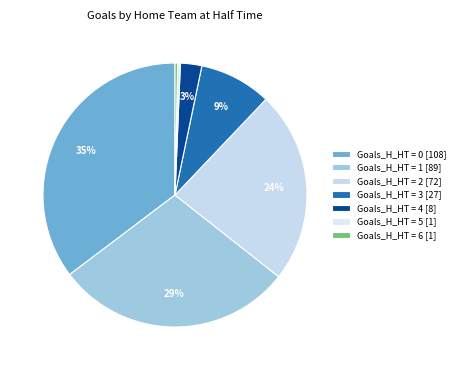

To the nearest percent, what is the average slice percentage?

14%